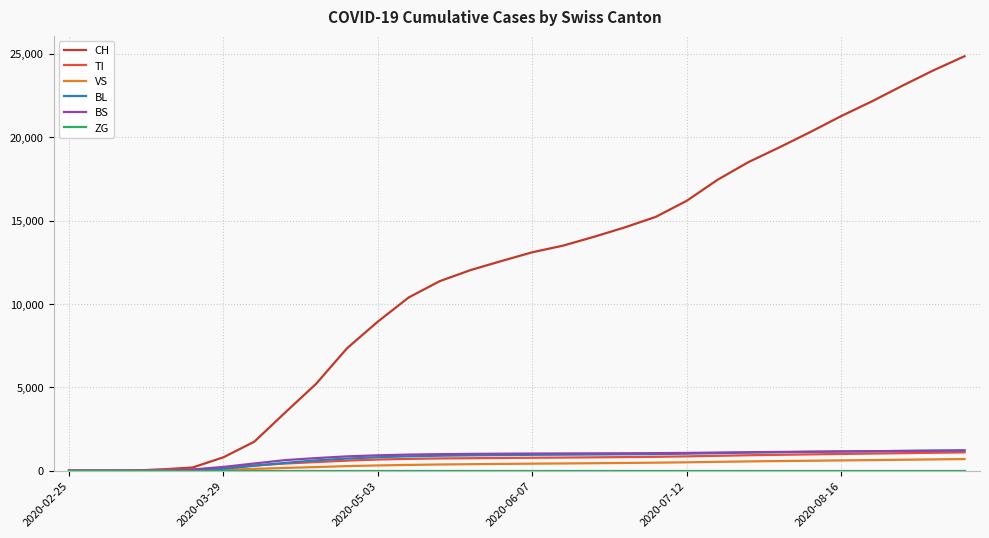

Which series has the largest range (max minus min)?

CH